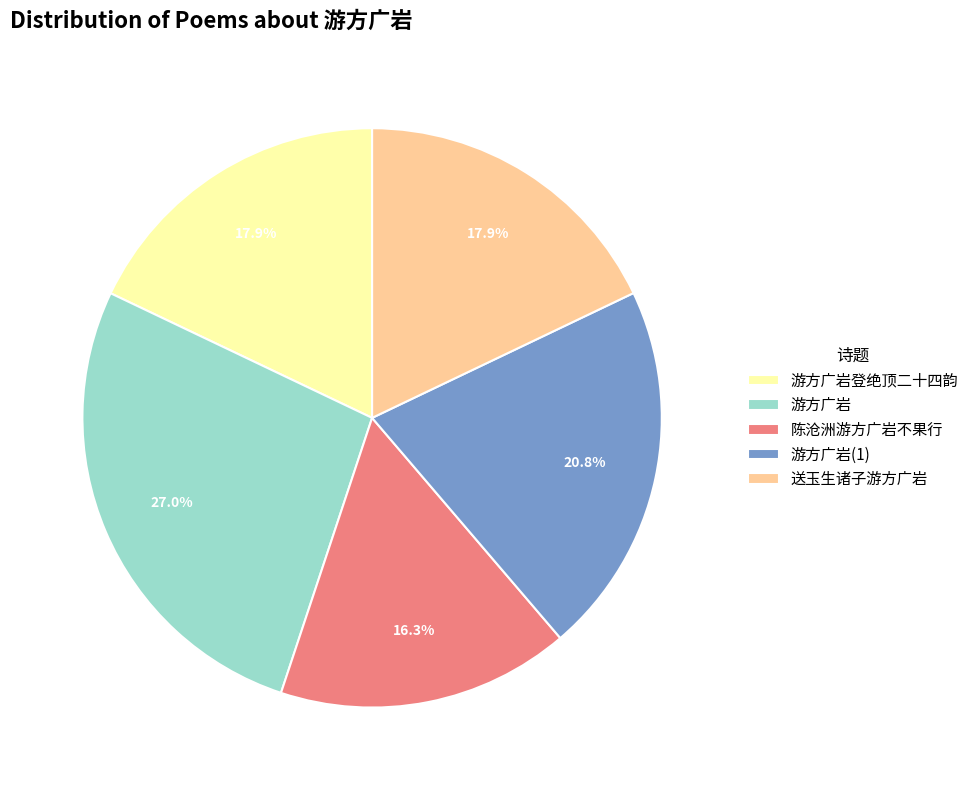

To the nearest percent, what portion does 游方广岩登绝顶二十四韵 represent?

18%